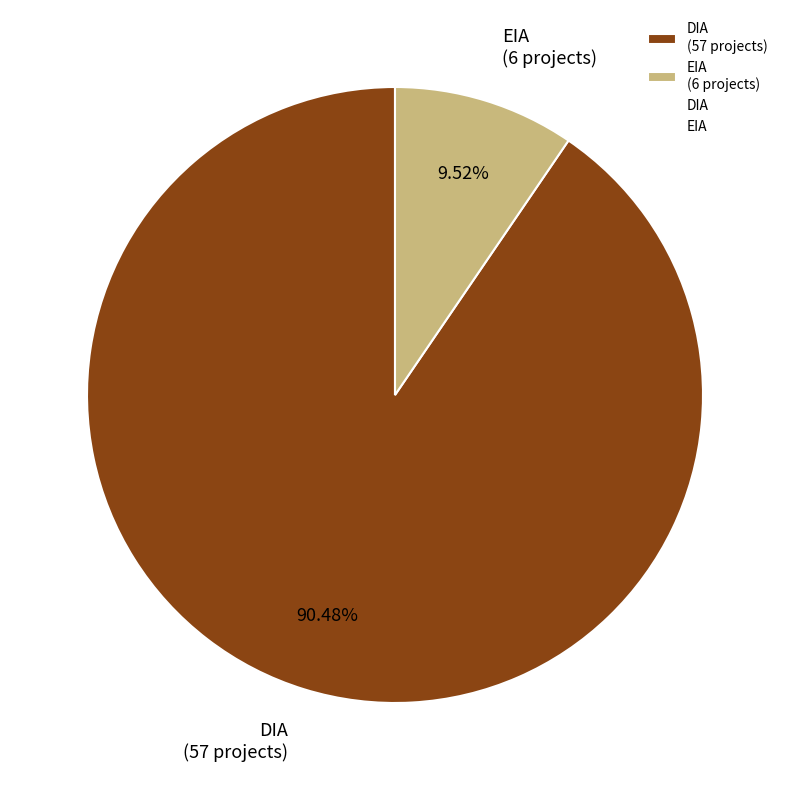

Which has a higher value, EIA or DIA?

DIA